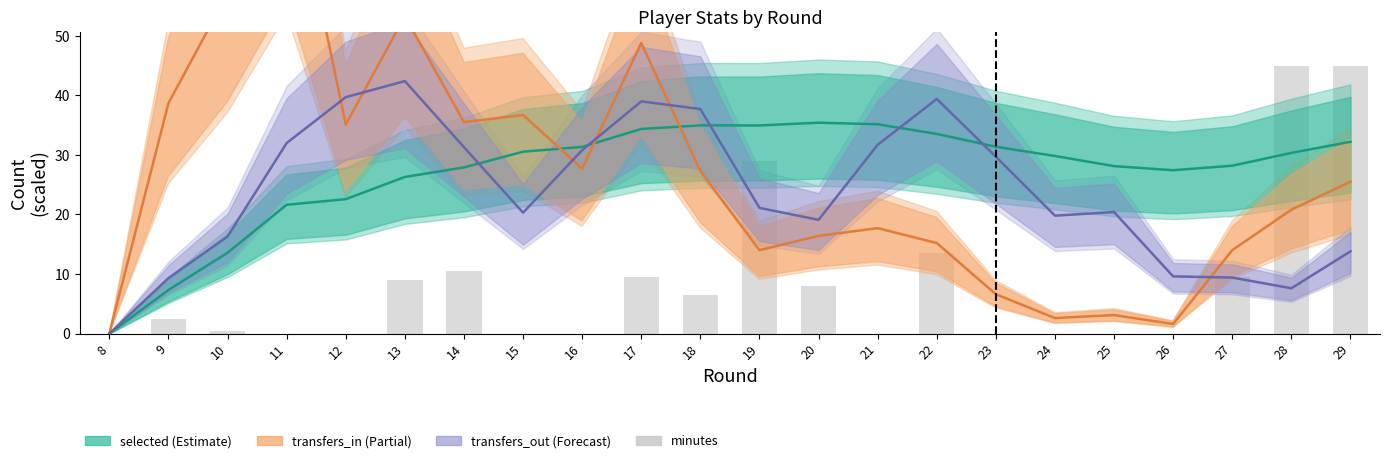

True or false: the data shows 26.7 at 12.

False